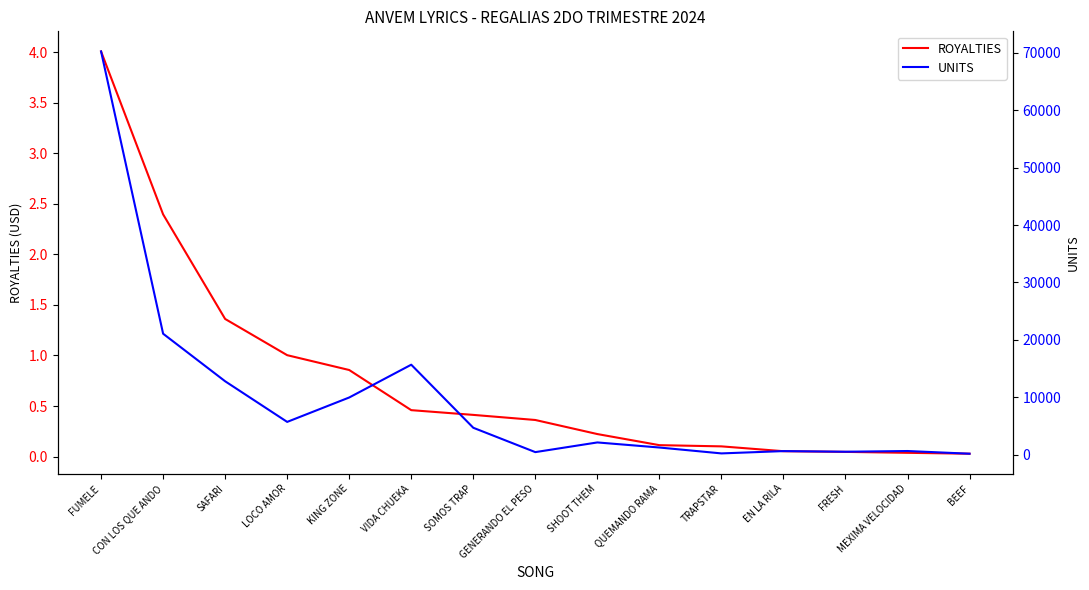

Rank the series by their maximum value, from highest to lowest.

UNITS, ROYALTIES